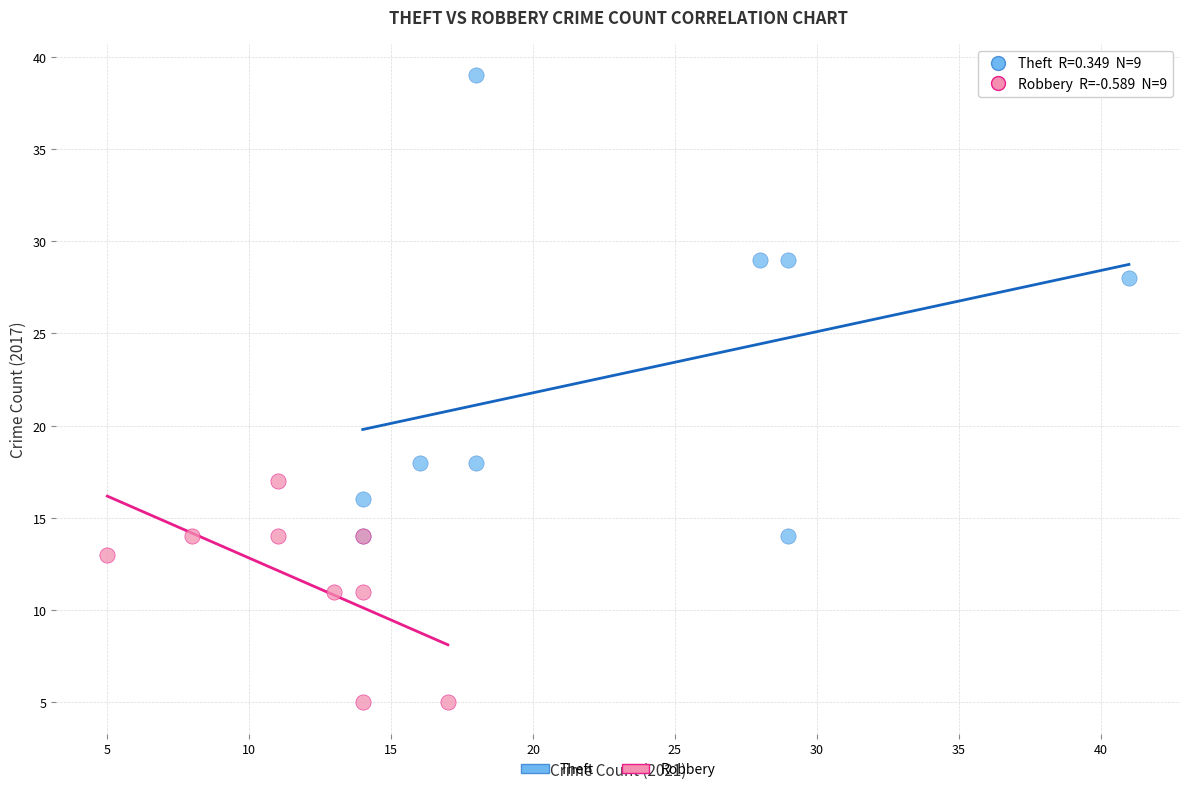

What are all the series names shown in the legend?

Theft, Robbery